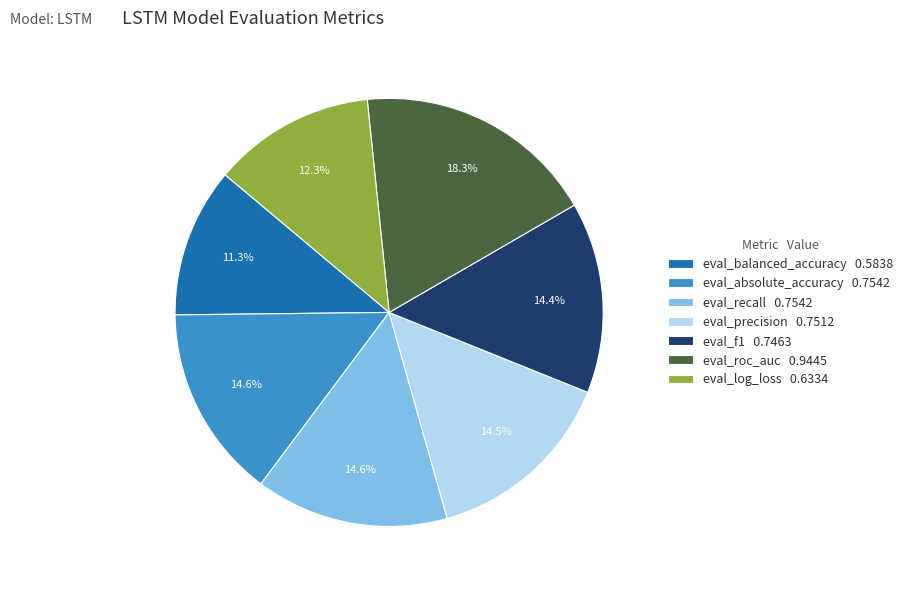

Between eval_roc_auc 0.9445 and eval_precision 0.7512, which is larger?

eval_roc_auc 0.9445